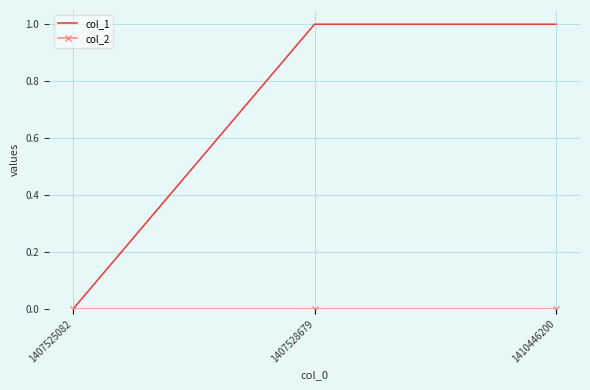

Where is col_1 nearest to the value 0?

1407525082